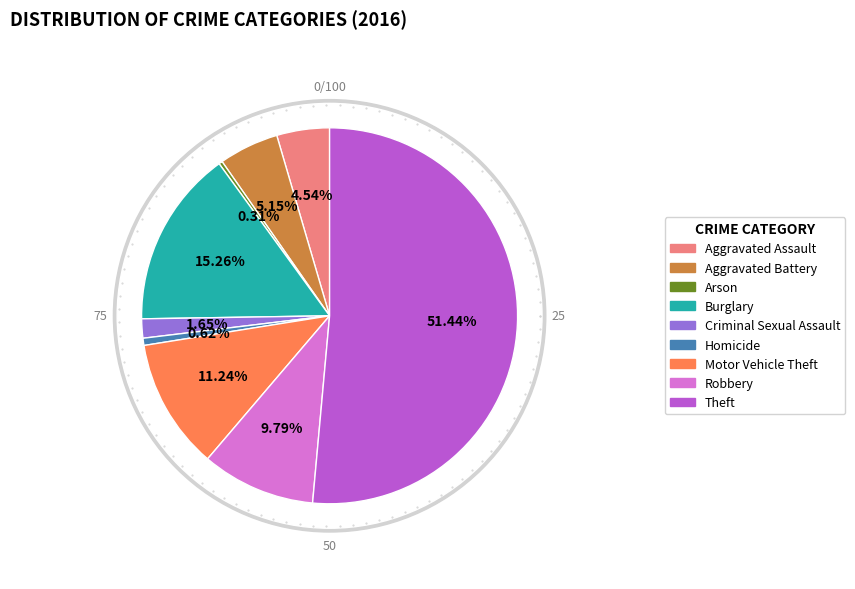

Which has a higher value, Homicide or Robbery?

Robbery